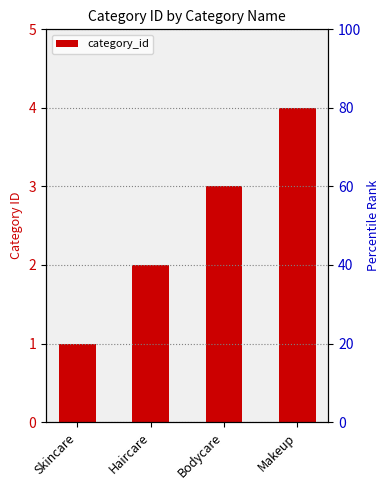

Reading right to left, what are all the values shown in this chart?

Makeup=4	Bodycare=3	Haircare=2	Skincare=1